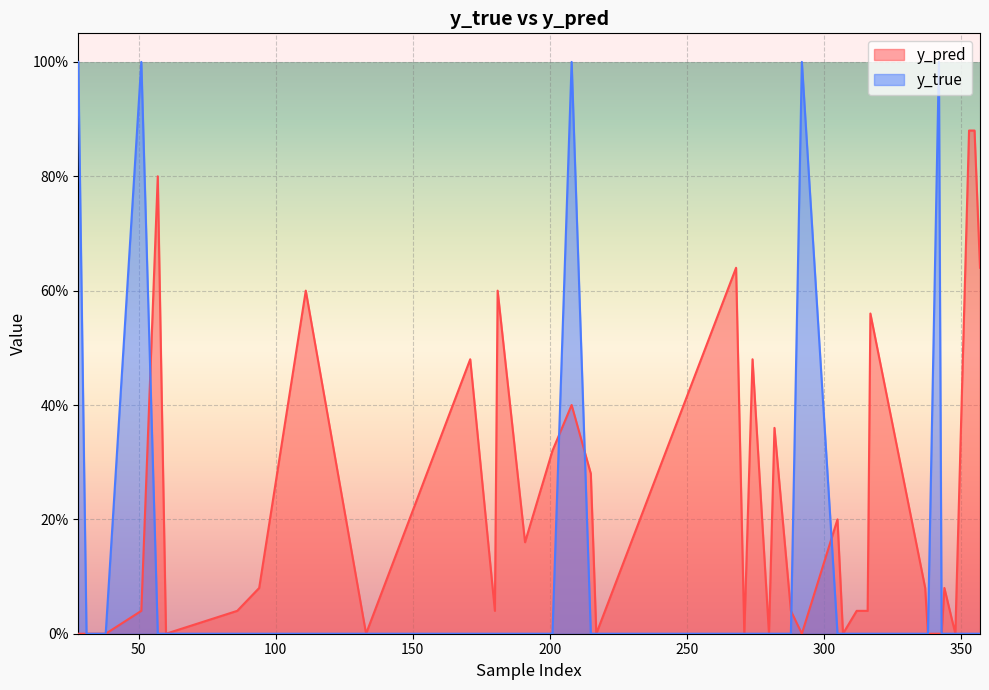

How many times do y_true and y_pred cross each other?

5